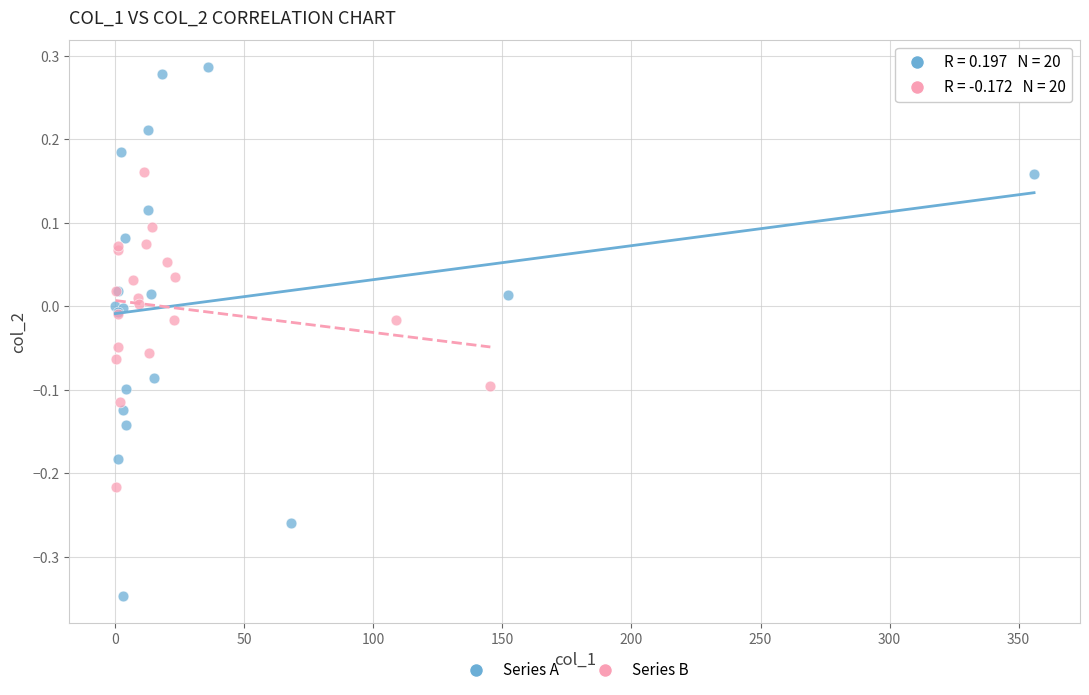

Which series reaches the maximum Y coordinate?

Series A